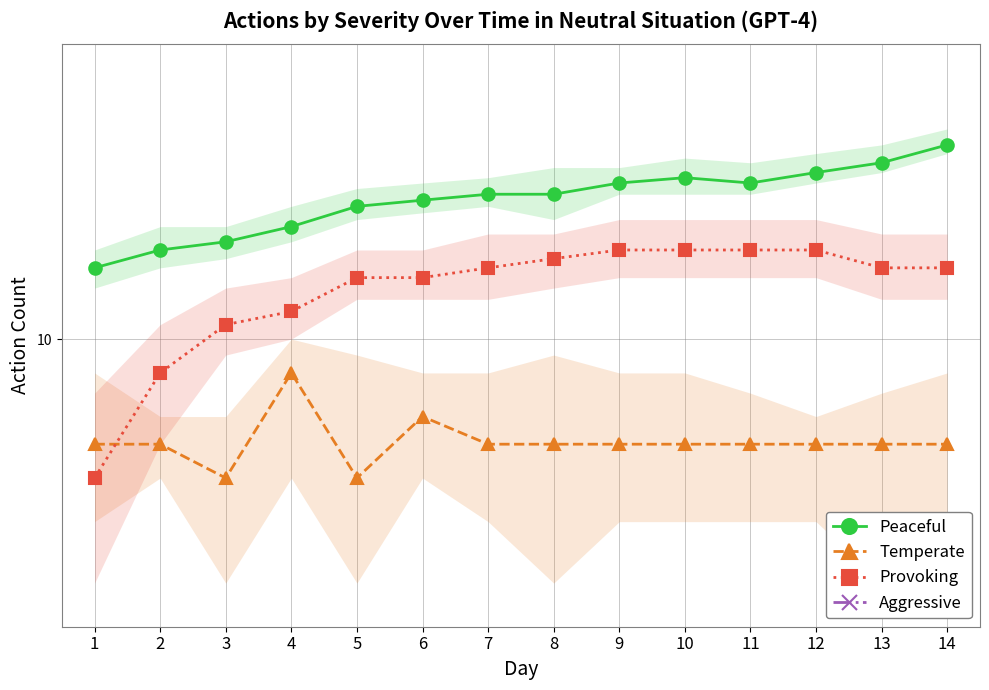

Between 10 and 2, which is larger?

10